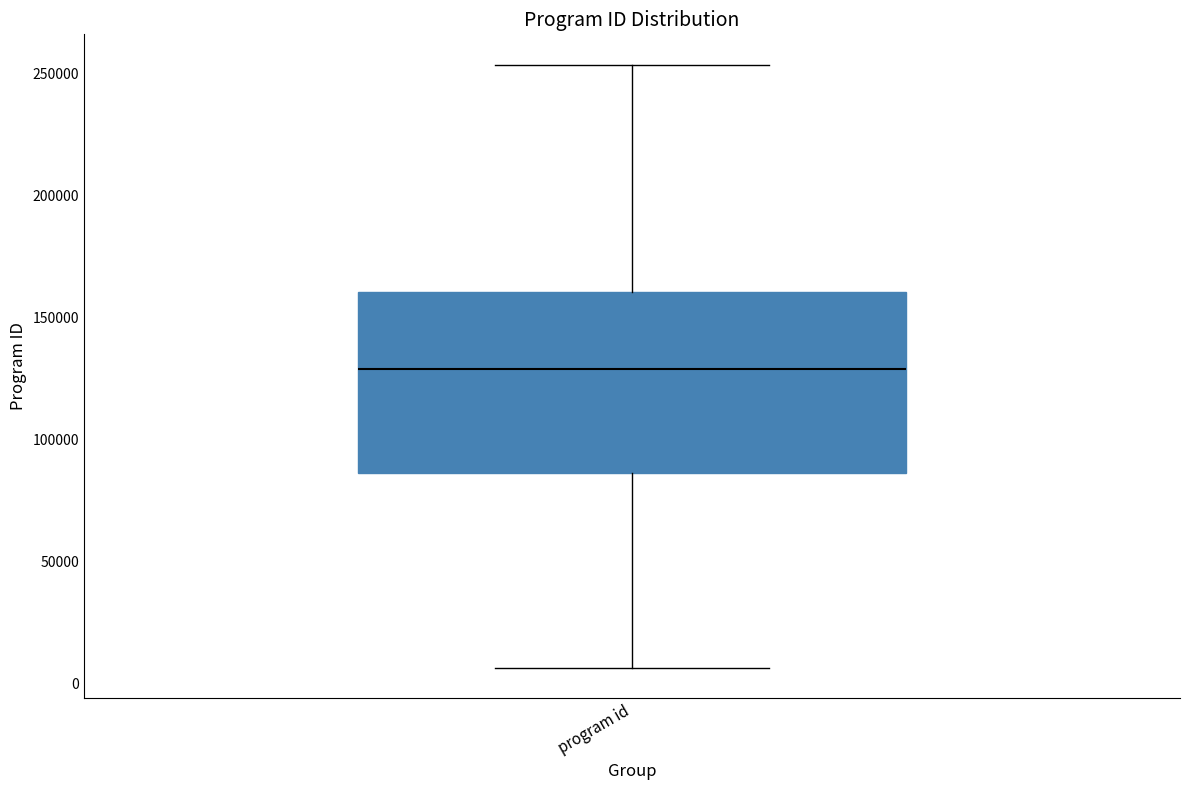

Where is the upper edge of the box for program id on the y-axis? The values are not printed on the chart, so give them approximately, as read against the axis.

160000